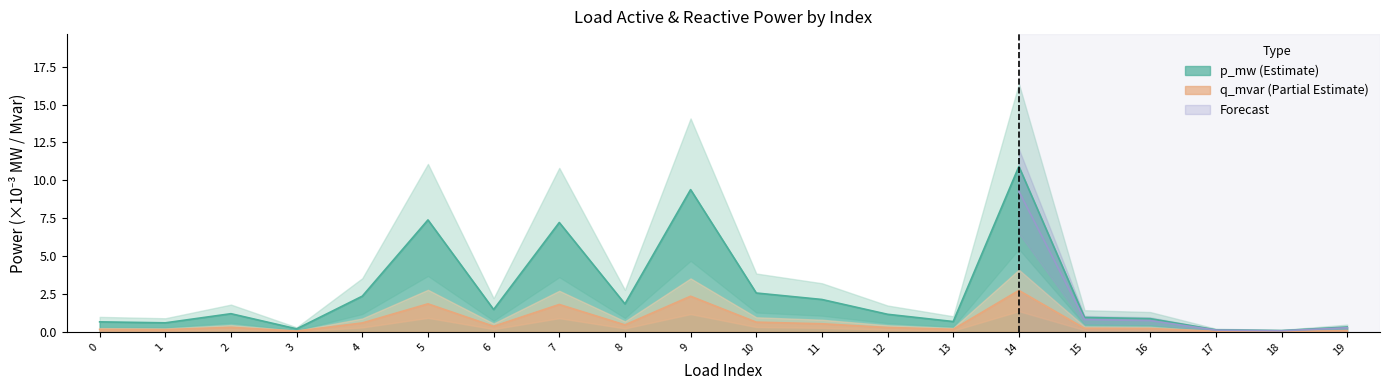

What is the difference between the maximum and minimum values in the q_mvar series?

2.7